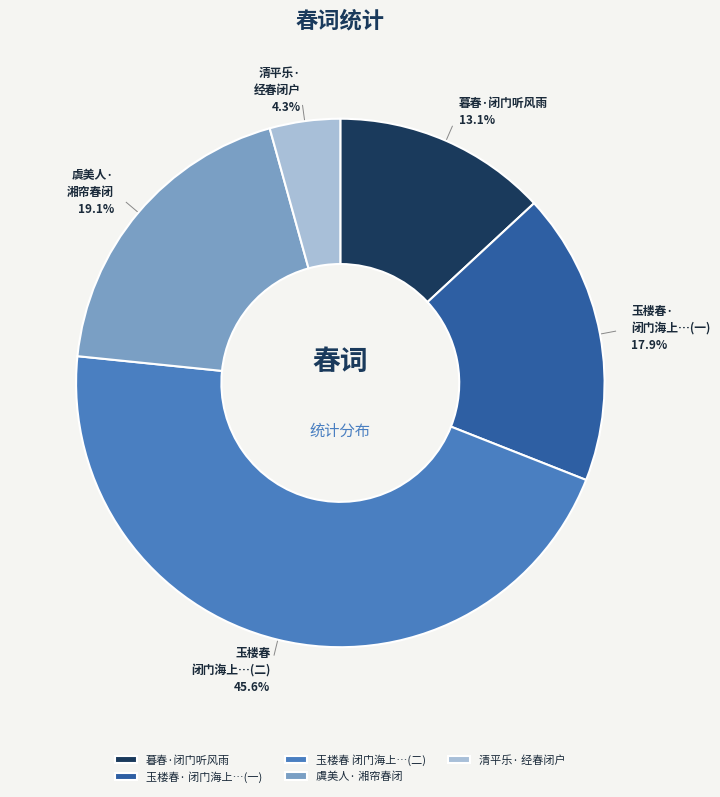

Rank the categories by value from highest to lowest.

玉楼春 闭门海上…(二), 虞美人· 湘帘春闭, 玉楼春· 闭门海上…(一), 暮春·闭门听风雨, 清平乐· 经春闭户